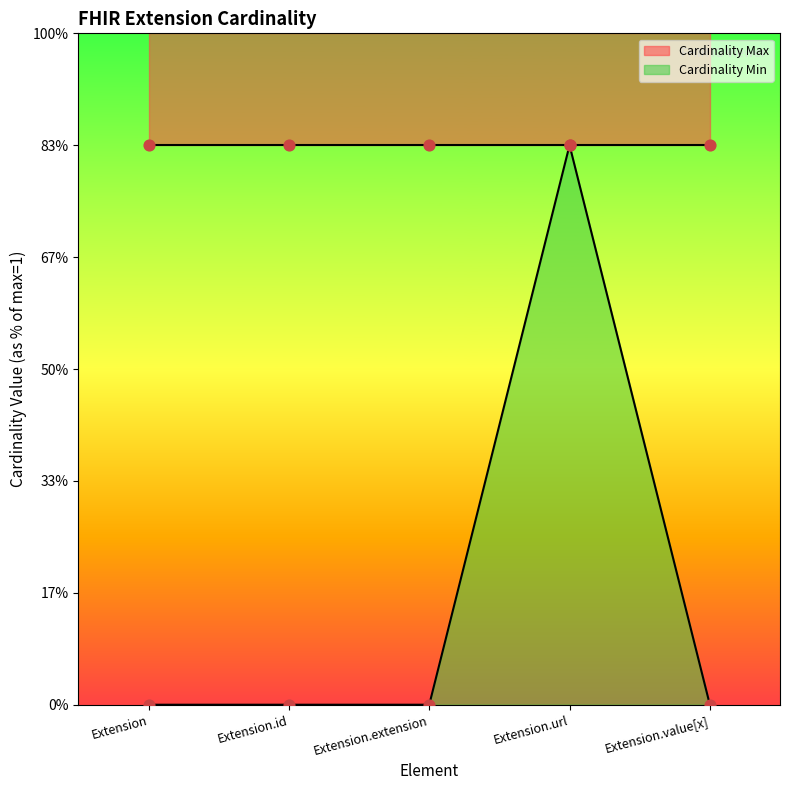

Between Extension and Extension.extension, which is larger?

Extension